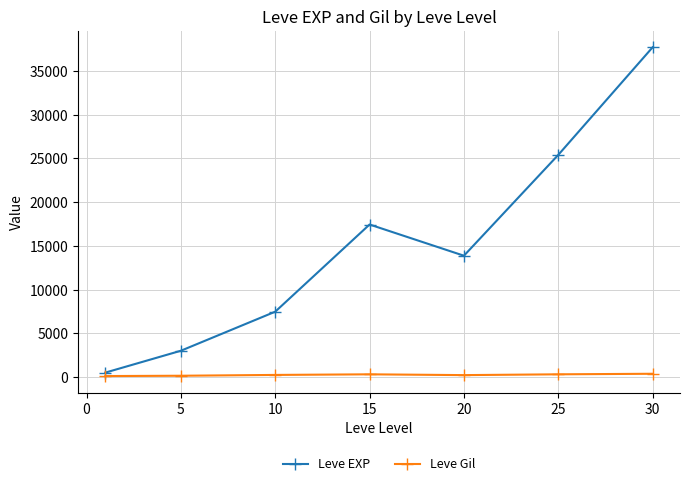

Which series has the largest range (max minus min)?

Leve EXP